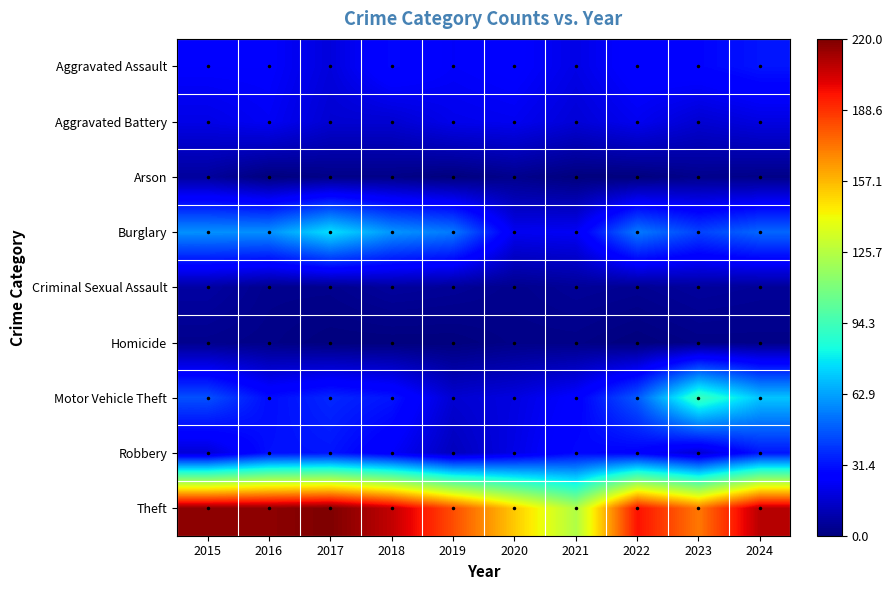

Reading left to right, list all the values displayed in this chart.

Aggravated Assault: 2015=25	2016=25	2017=18	2018=29	2019=24	2020=26	2021=20	2022=27	2023=28	2024=32
Aggravated Battery: 2015=20	2016=23	2017=16	2018=16	2019=21	2020=22	2021=17	2022=22	2023=16	2024=19
Arson: 2015=6	2016=0	2017=2	2018=2	2019=0	2020=3	2021=0	2022=0	2023=3	2024=2
Burglary: 2015=59	2016=59	2017=76	2018=60	2019=54	2020=22	2021=23	2022=54	2023=42	2024=50
Criminal Sexual Assault: 2015=7	2016=3	2017=3	2018=6	2019=5	2020=3	2021=5	2022=4	2023=6	2024=5
Homicide: 2015=3	2016=2	2017=0	2018=0	2019=0	2020=2	2021=2	2022=0	2023=2	2024=2
Motor Vehicle Theft: 2015=45	2016=30	2017=36	2018=32	2019=16	2020=19	2021=26	2022=47	2023=93	2024=70
Robbery: 2015=17	2016=31	2017=32	2018=24	2019=12	2020=20	2021=29	2022=27	2023=16	2024=32
Theft: 2015=217	2016=217	2017=220	2018=207	2019=182	2020=153	2021=124	2022=196	2023=172	2024=209